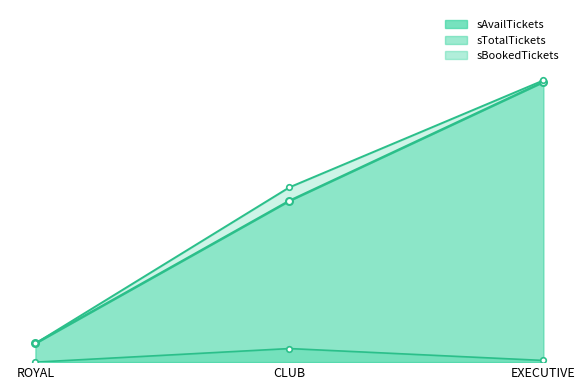

What is the label of the 1st point from the right?

EXECUTIVE